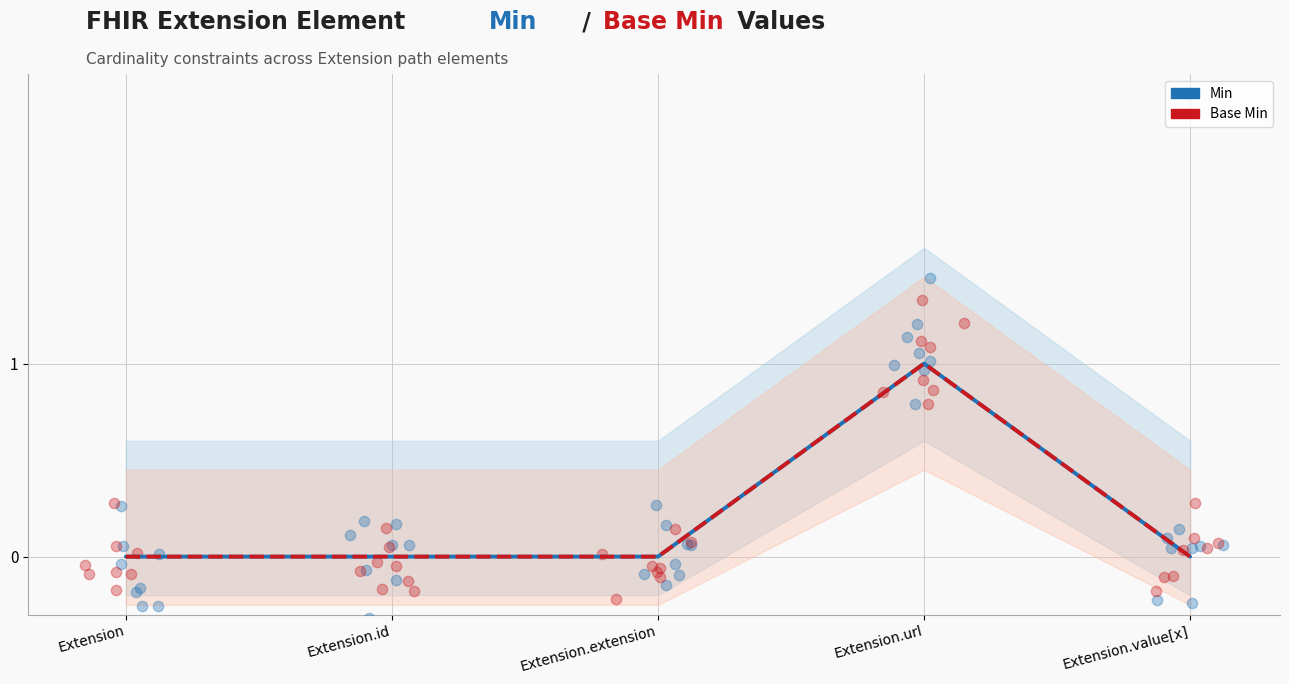

What are all the series names shown in the legend?

Min, Base Min